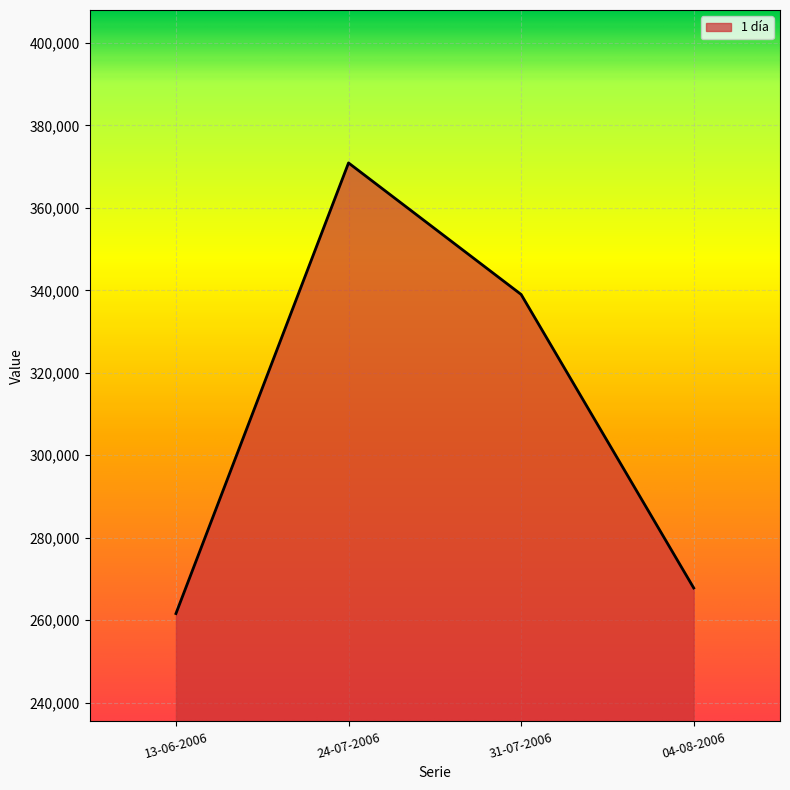

What is the greatest value displayed?

370900